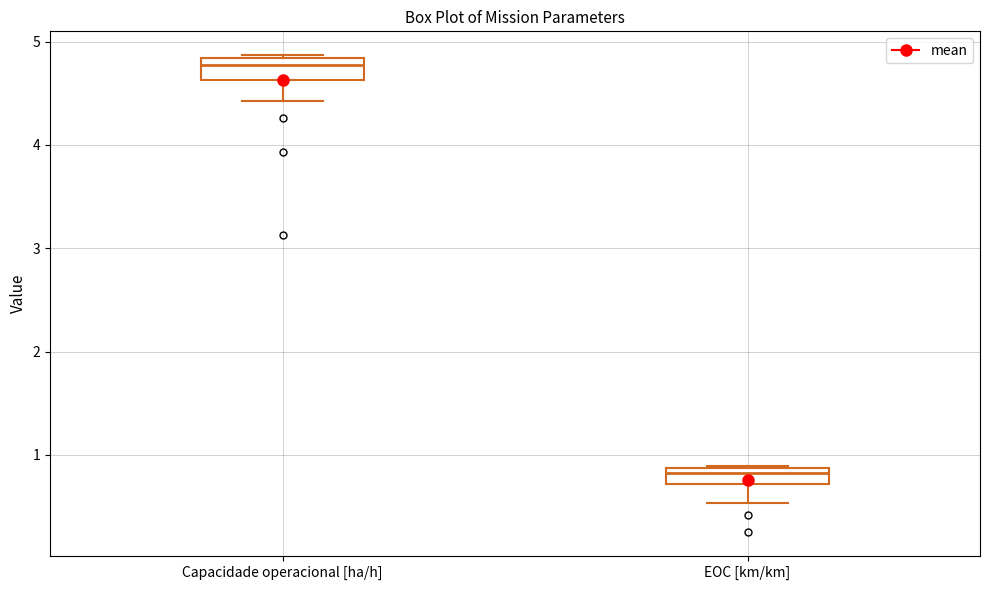

Which box's median line is the lowest?

EOC [km/km]